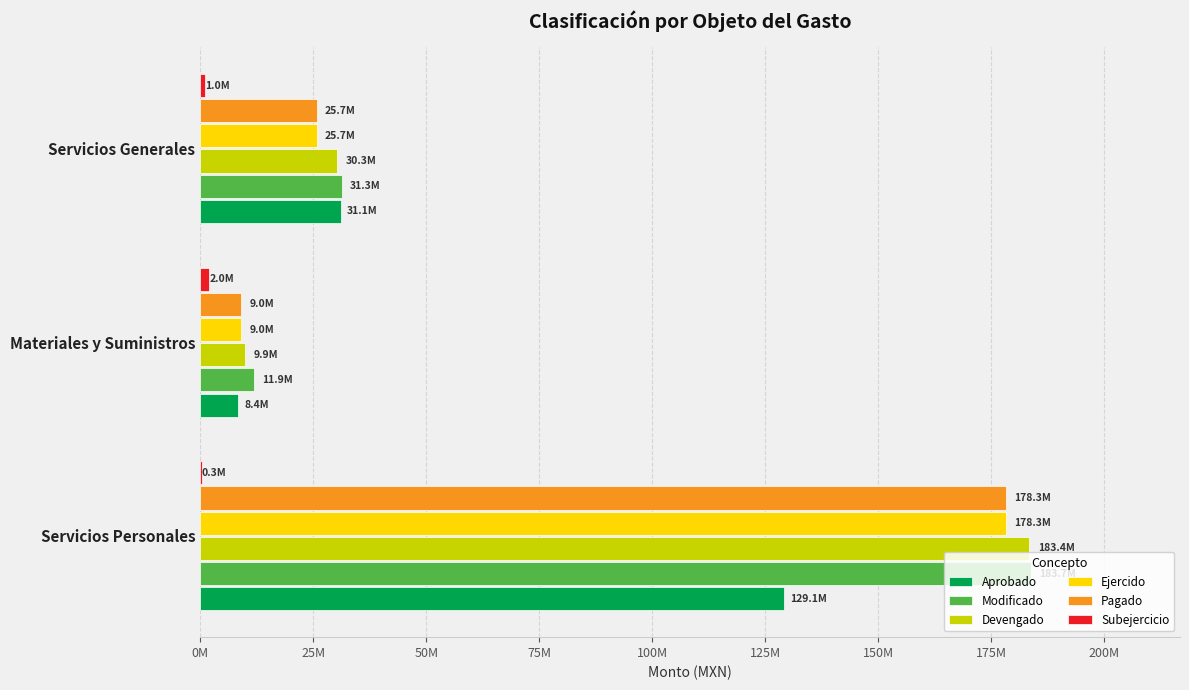

Rank the series by their maximum value, from highest to lowest.

Modificado, Devengado, Ejercido, Pagado, Aprobado, Subejercicio